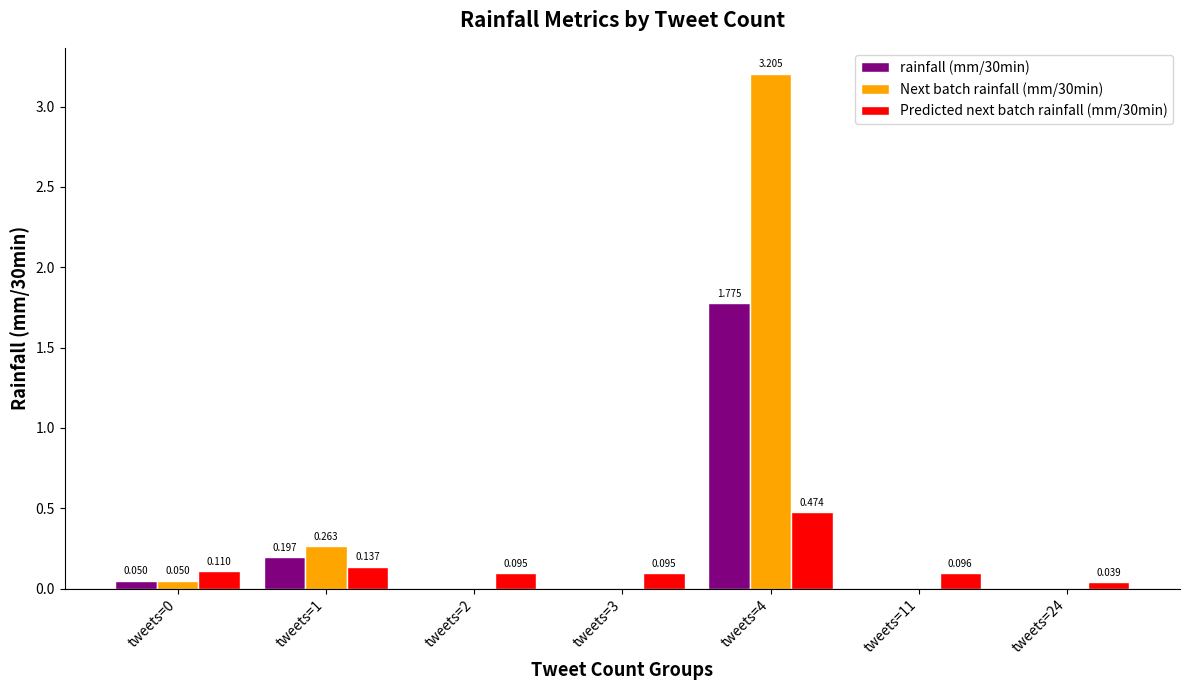

Is the value of Predicted next batch rainfall (mm/30min) at tweets=3 greater than the value of Next batch rainfall (mm/30min) at tweets=0?

Yes